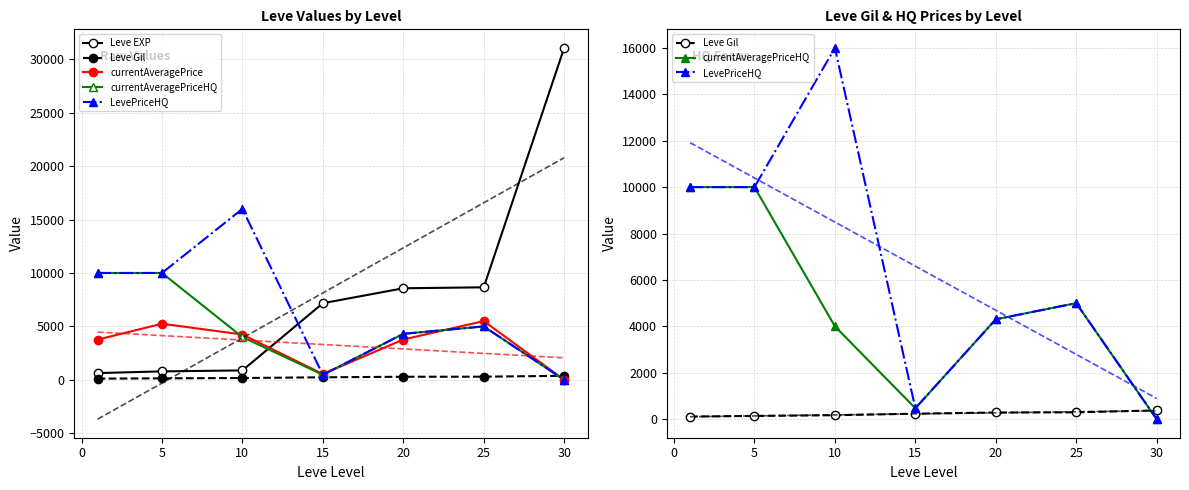

Is the value of Leve EXP at 1 greater than the value of currentAveragePriceHQ at 15?

Yes